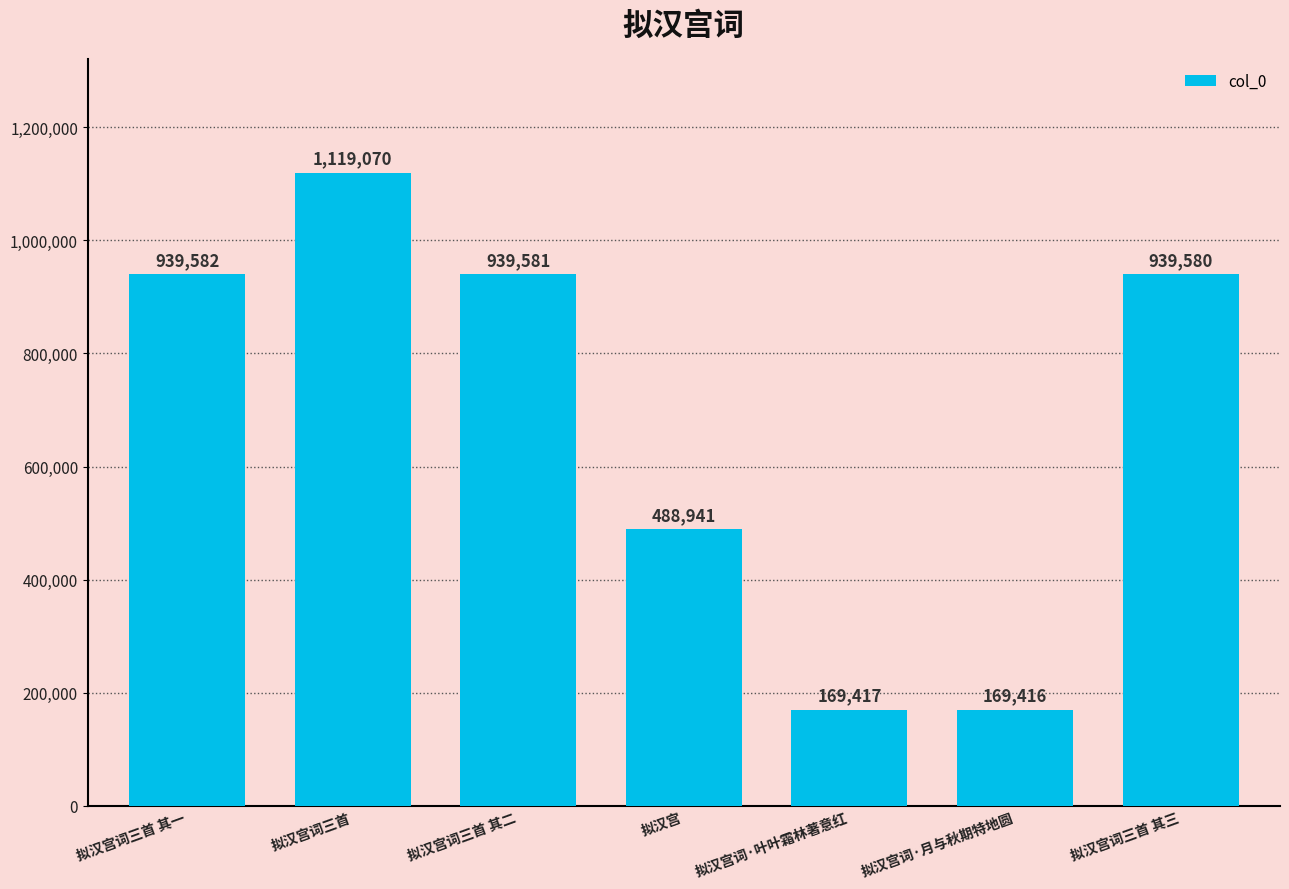

The value at 拟汉宫词三首 is 441653. True or false?

False